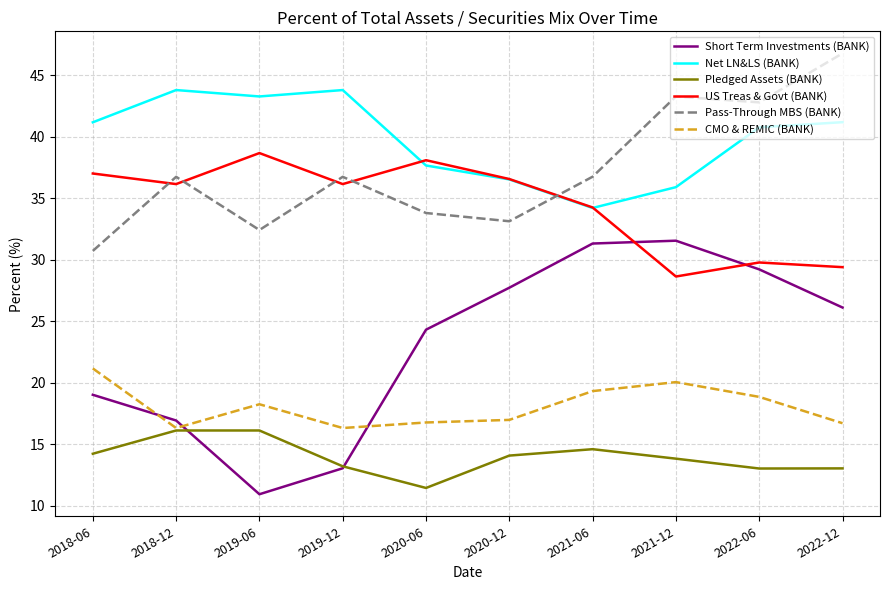

What is the sum of the Pass-Through MBS (BANK) values at 2022-06 and 2018-06?

73.5